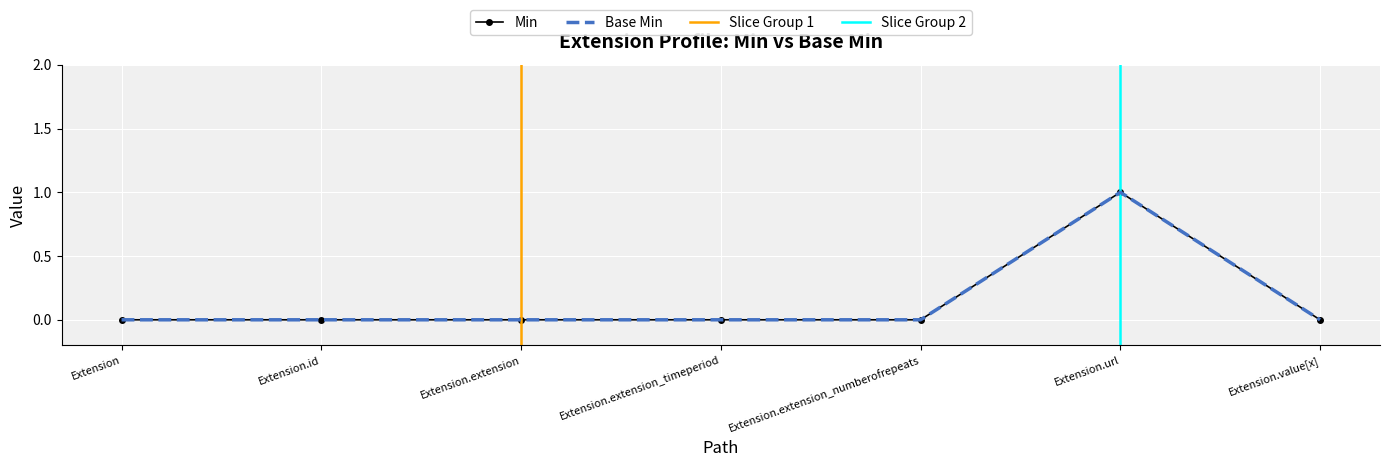

What is the difference between the Base Min values at Extension.extension and Extension.url?

1